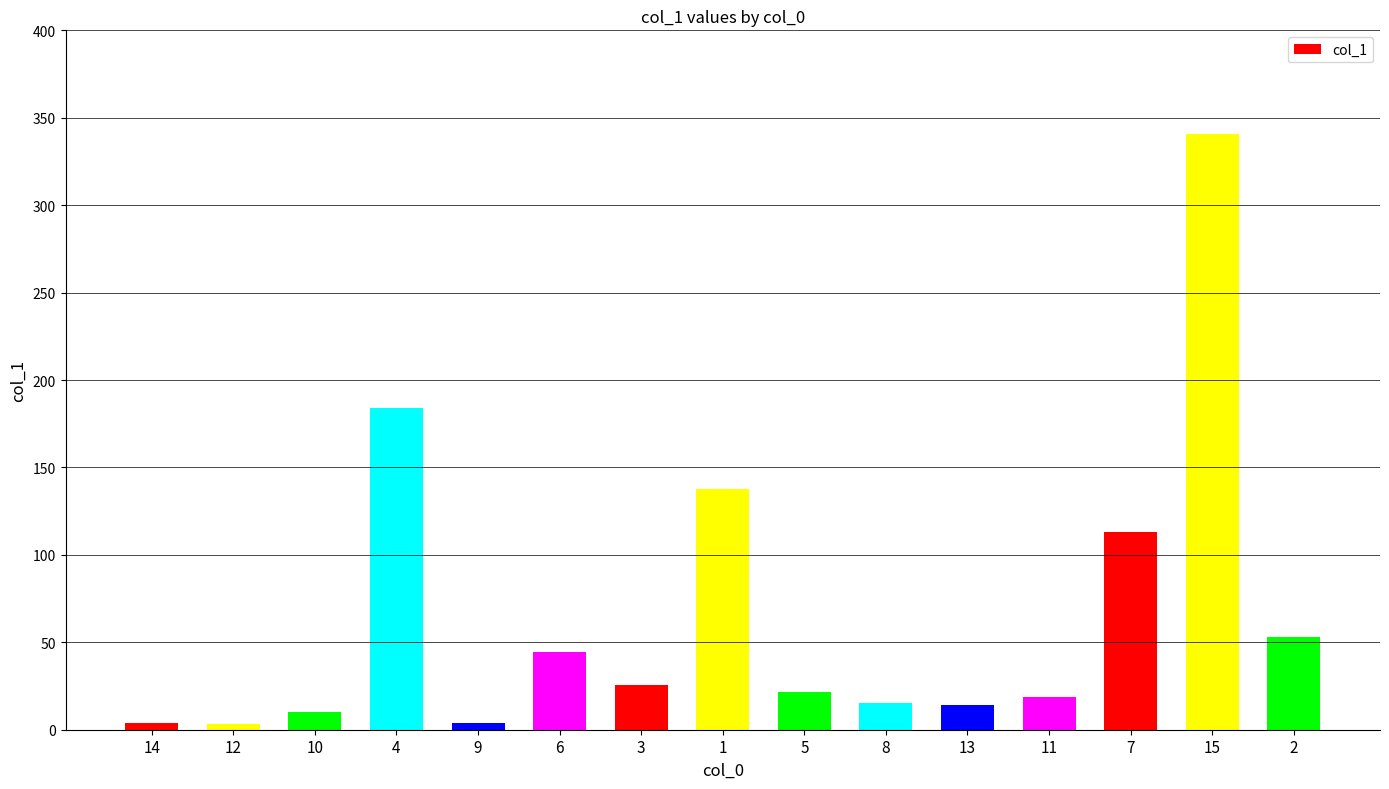

Is it true that the value at 11 is 18.6?

True